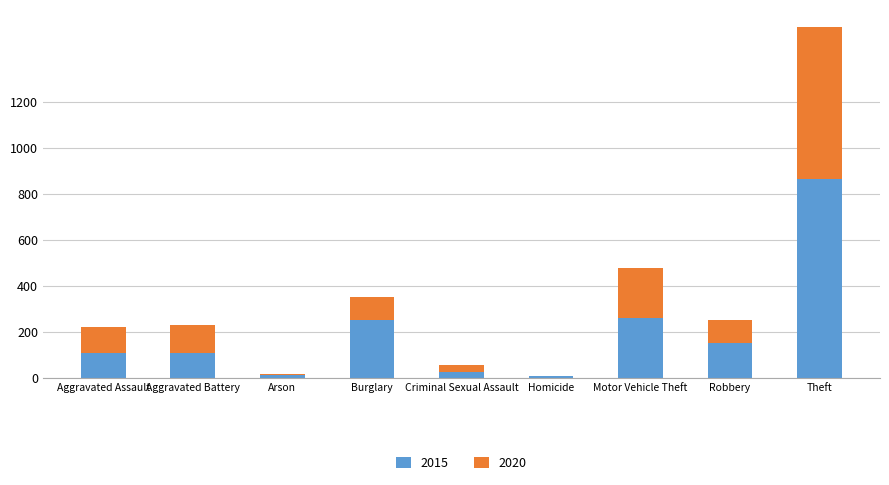

At which category is the sum across all series the highest?

Theft